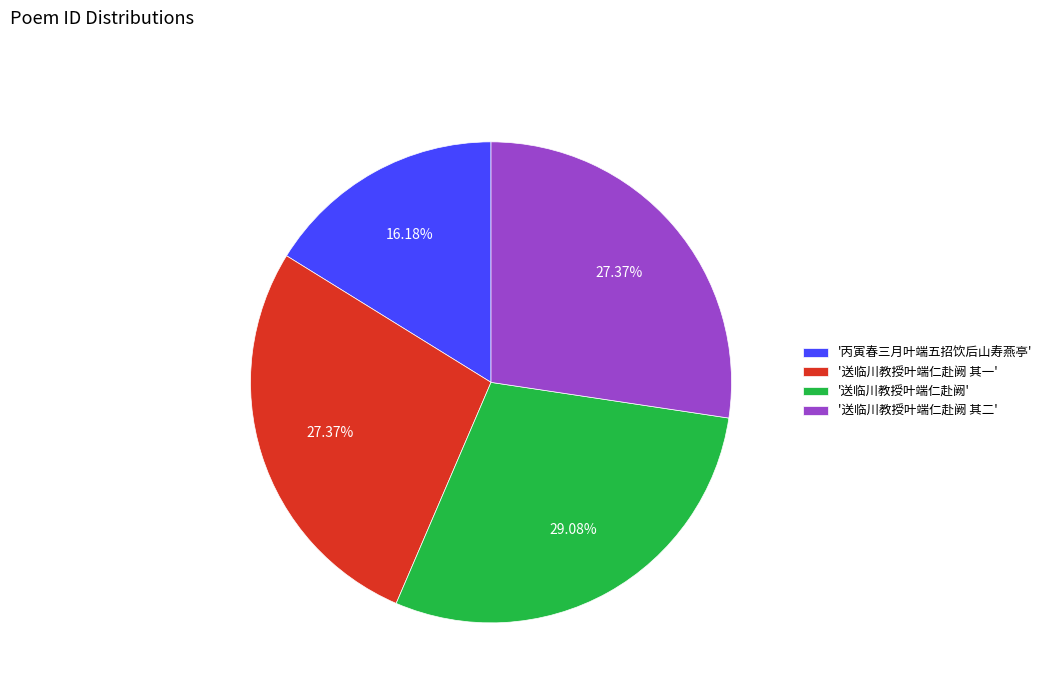

Combined, do '送临川教授叶端仁赴阙 其二' and '丙寅春三月叶端五招饮后山寿燕亭' account for over 50%?

No